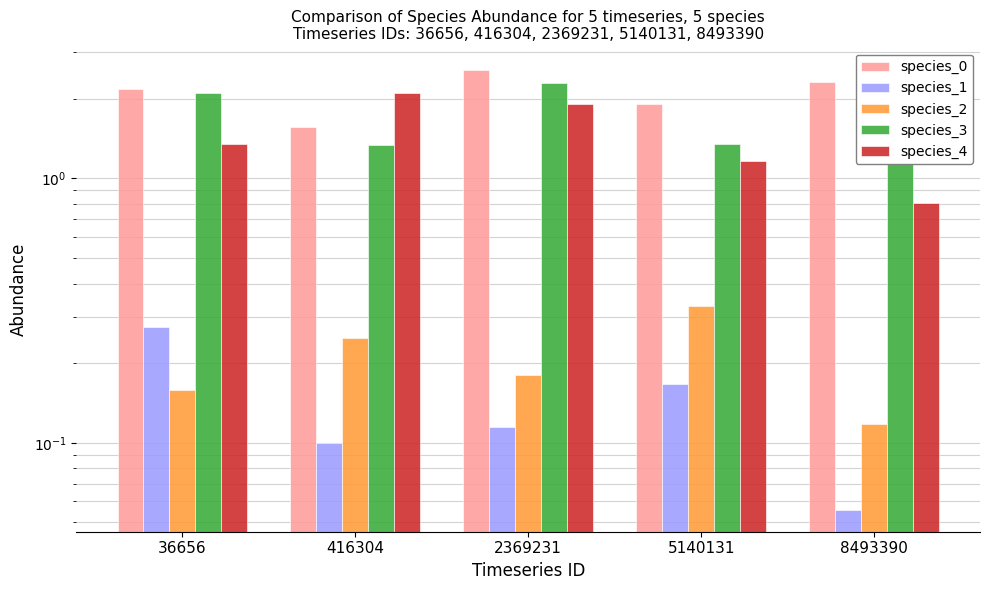

True or false: species_1 has a value of 0.0 at 416304.

False